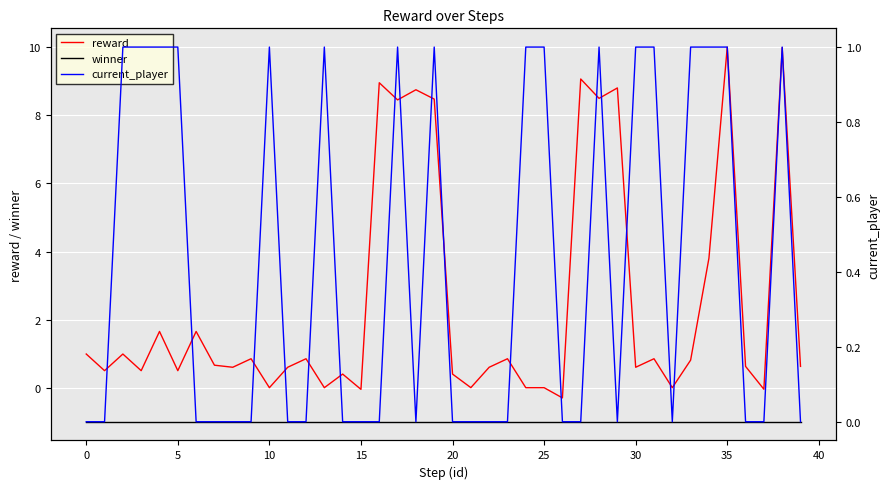

Does the chart display data point markers on the line(s)?

No